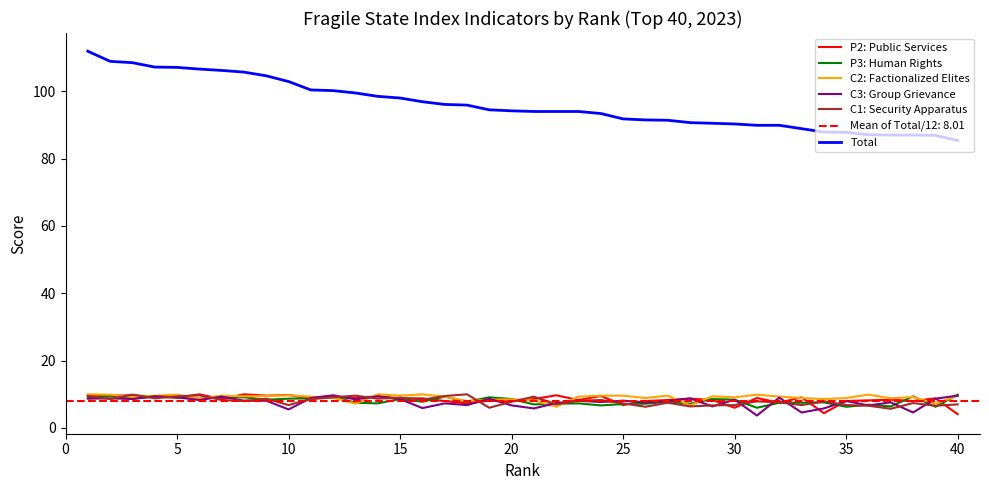

Is the value of P2: Public Services at 25 greater than the value of Total at 10?

No